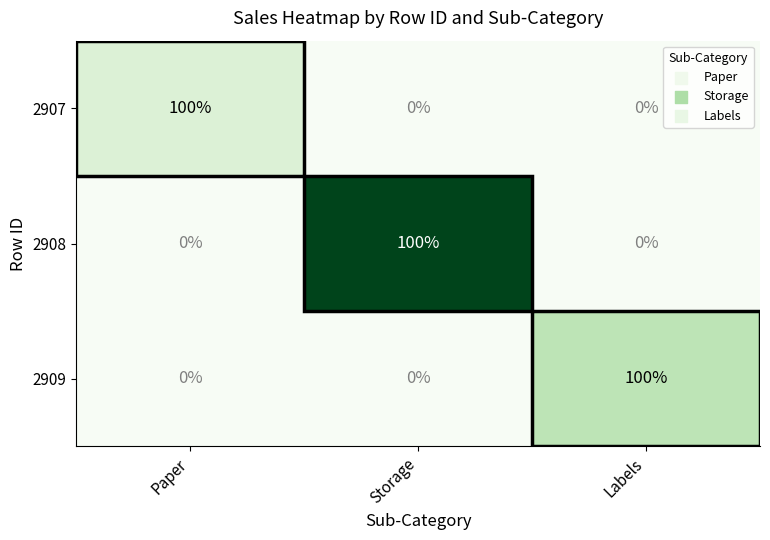

What is the spread (max minus min) of values at Labels?

100